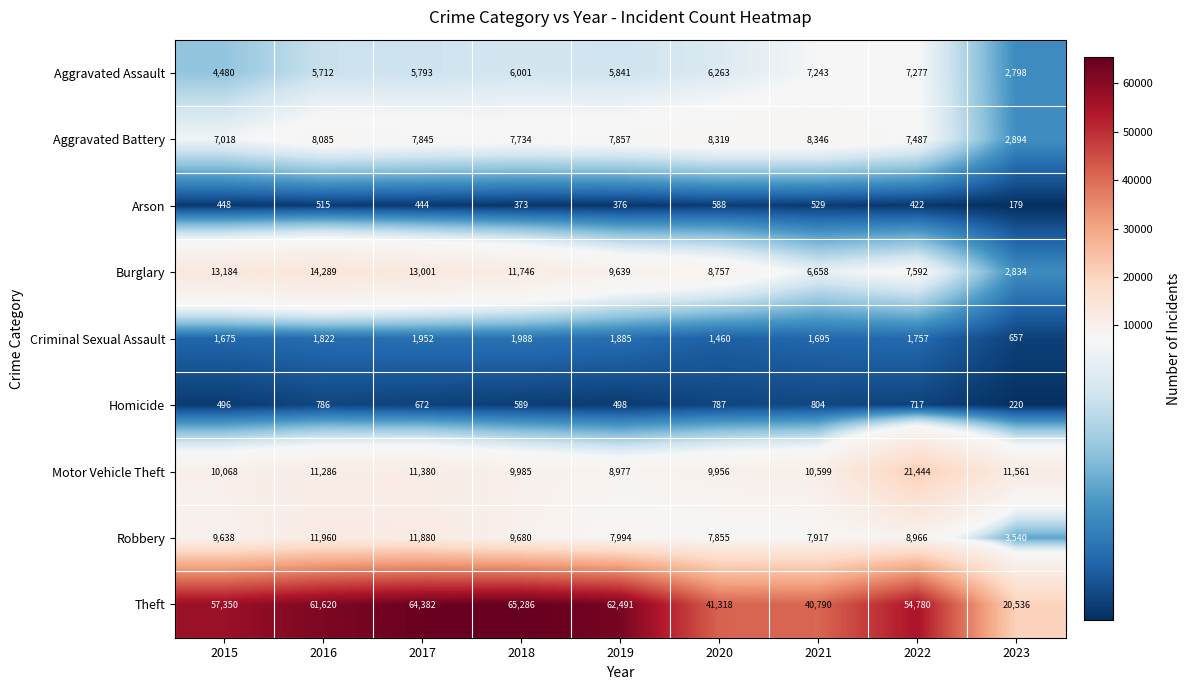

At 2021, list the series in order from smallest to largest.

Arson, Homicide, Criminal Sexual Assault, Burglary, Aggravated Assault, Robbery, Aggravated Battery, Motor Vehicle Theft, Theft